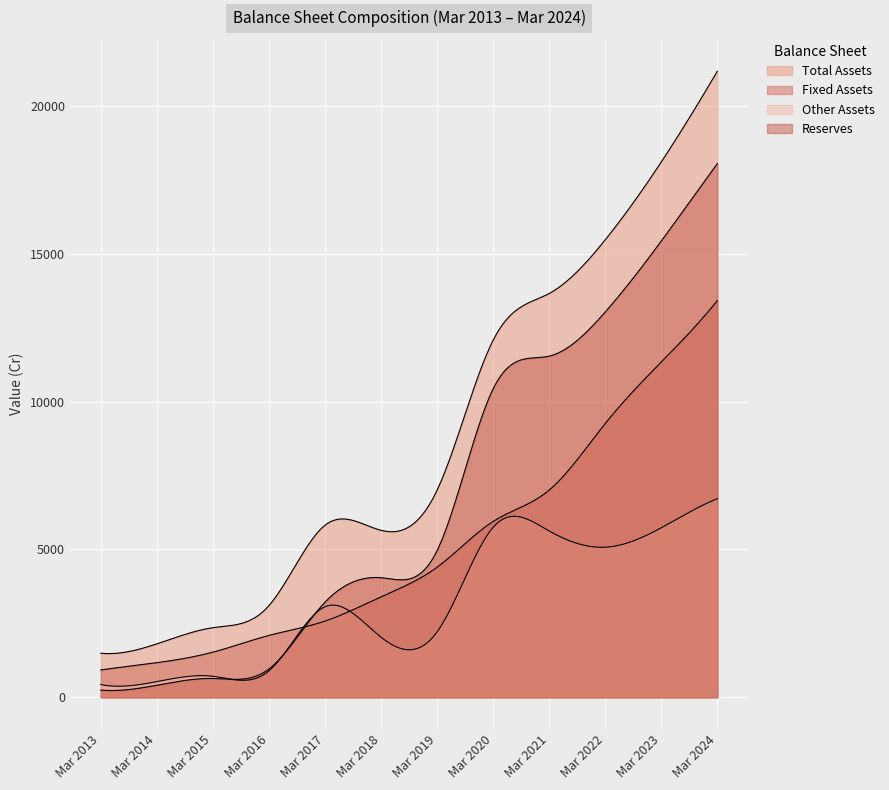

Which series has the largest range (max minus min)?

Total Assets